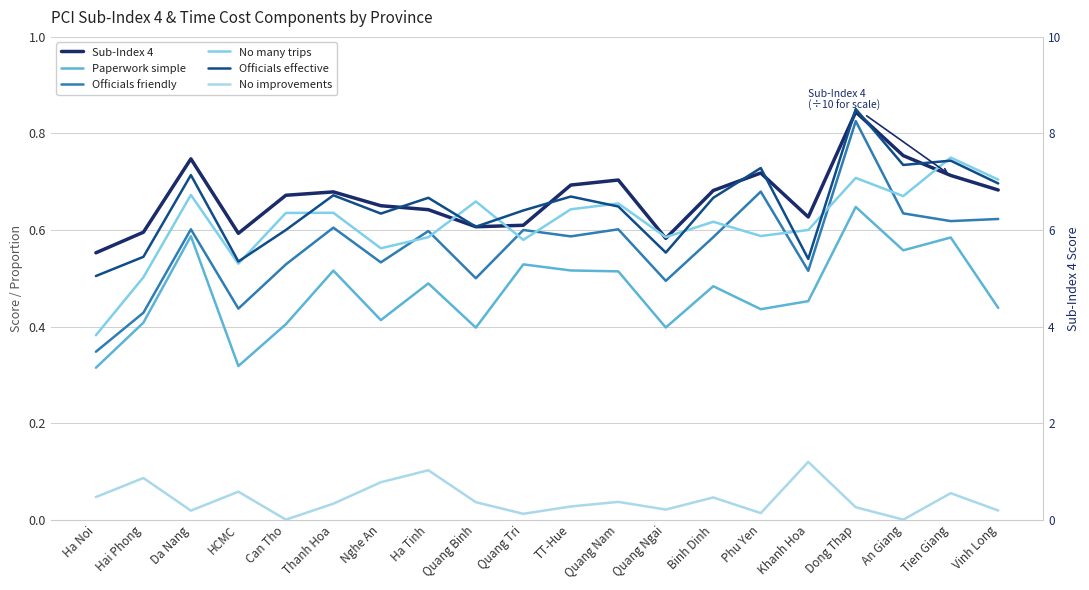

What is the sum of the Paperwork simple values at Quang Nam and Nghe An?

0.9